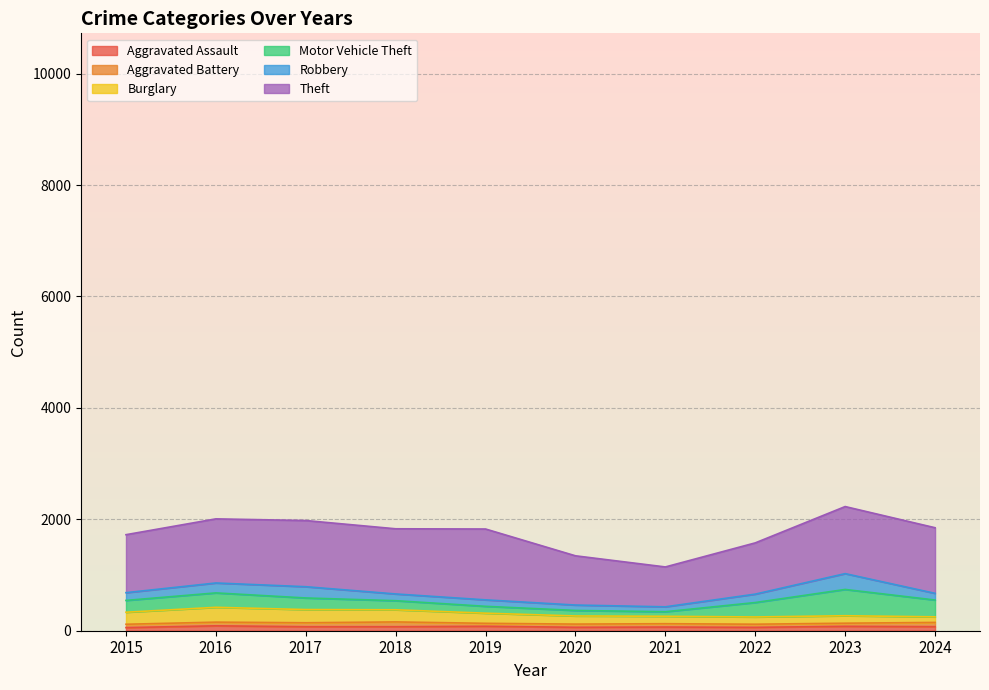

At which category does Motor Vehicle Theft reach its first local valley?

2021